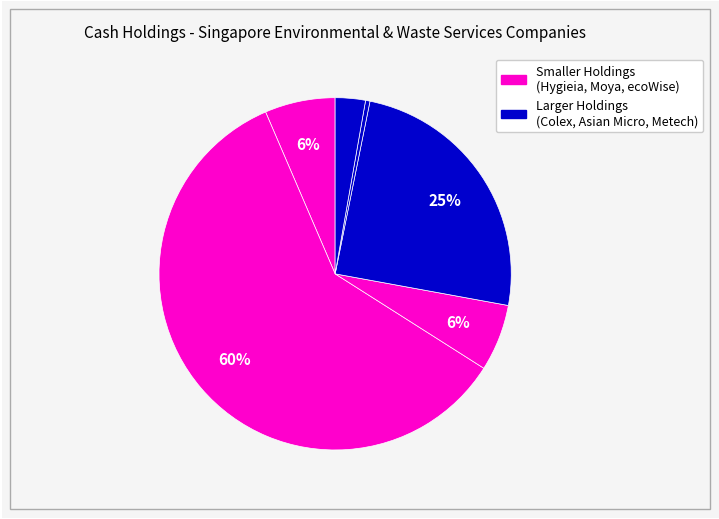

To the nearest percent, what is the difference between the largest and smallest slice percentages?

59%